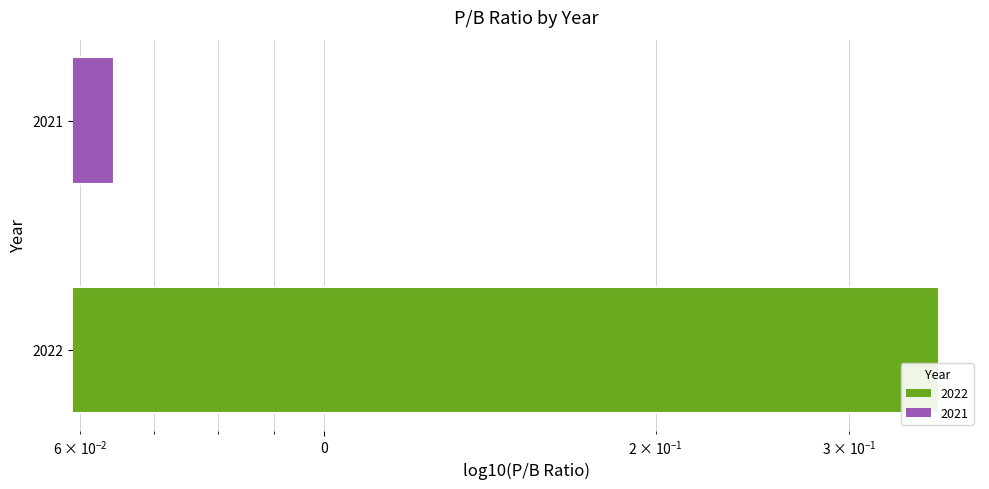

What is the difference between the maximum and minimum values?

0.3